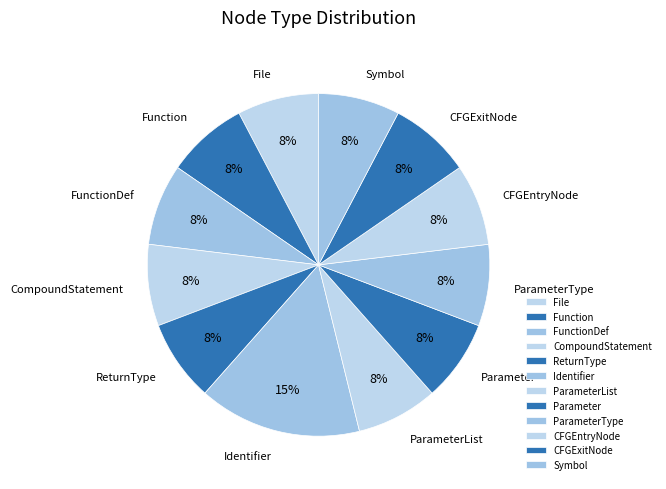

True or false: ReturnType accounts for 16% of the total.

False